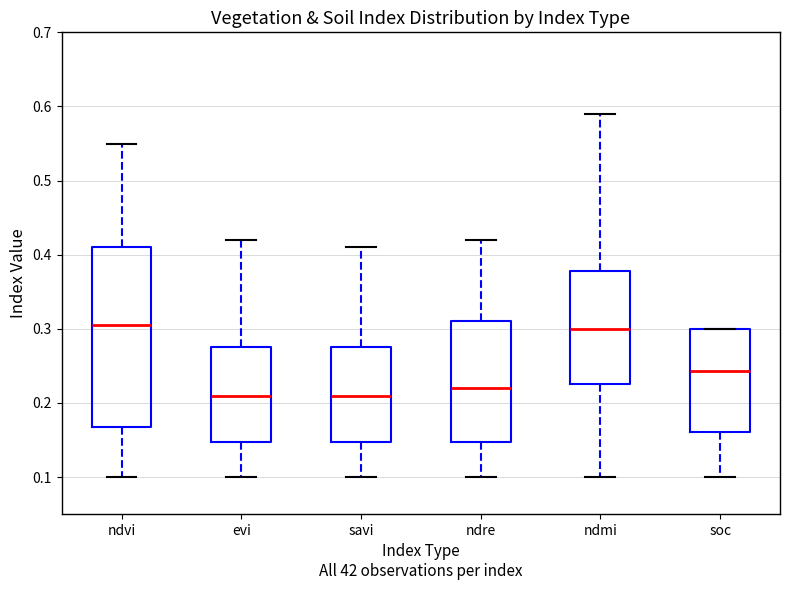

Where does the median line of the box for soc sit on the y-axis? The values are not printed on the chart, so give them approximately, as read against the axis.

0.24